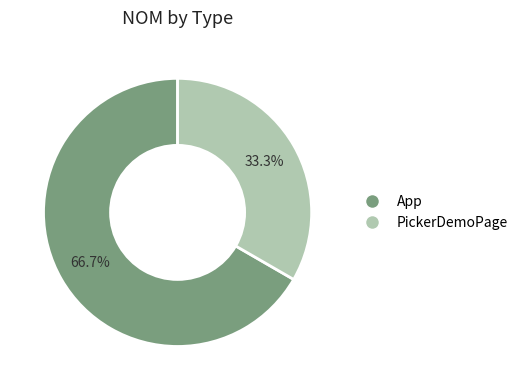

Combined, do App and PickerDemoPage account for over 50%?

Yes